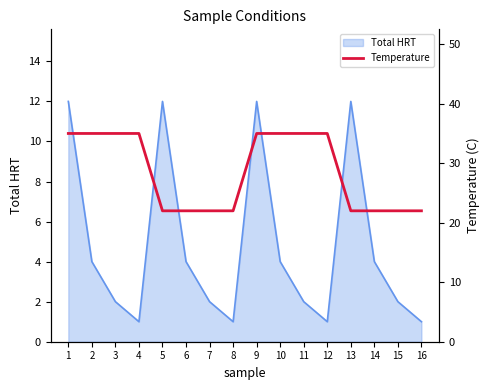

True or false: the data shows 22 at 16.

True